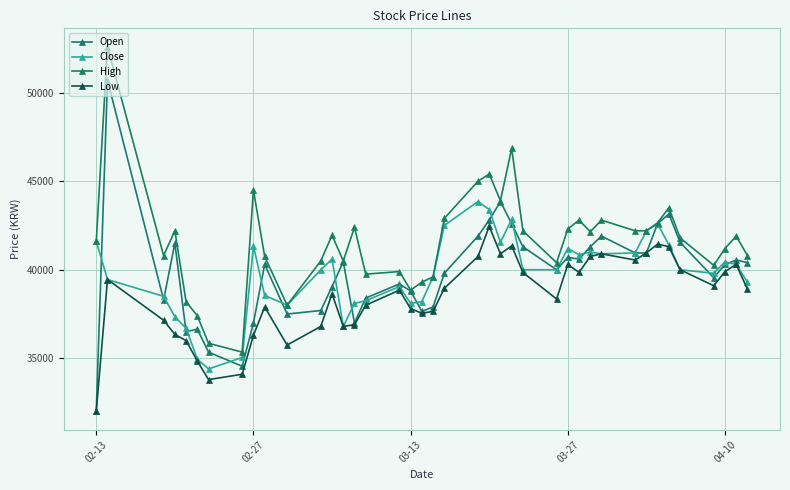

What is the highest value of the Open series?

50700